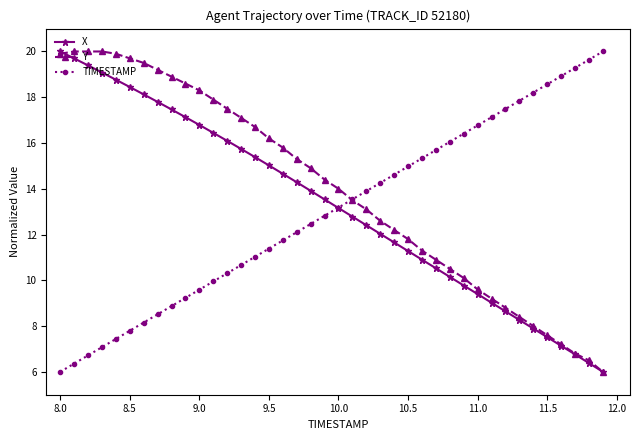

True or false: X has more than 0 interior local peaks.

False